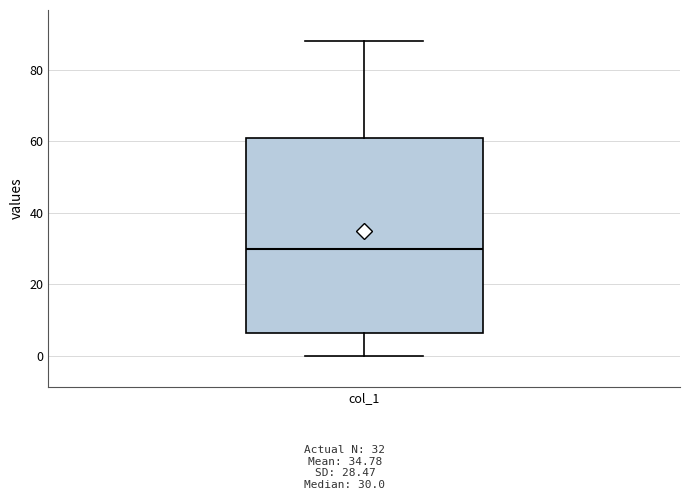

Where does the upper whisker of the box for col_1 end on the y-axis? The values are not printed on the chart, so give them approximately, as read against the axis.

88